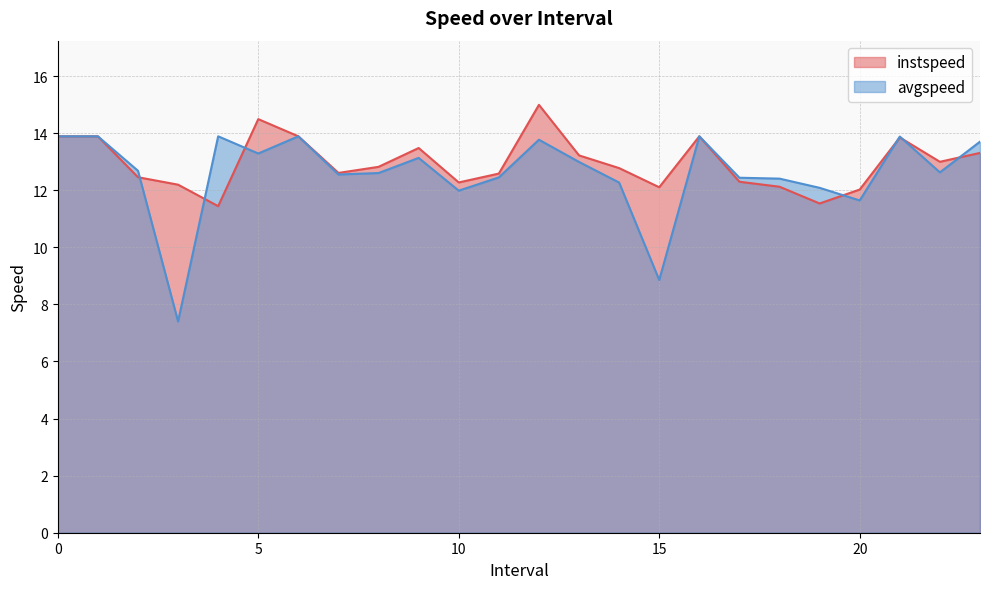

Is it true that avgspeed equals 23.0 at 12.0?

False